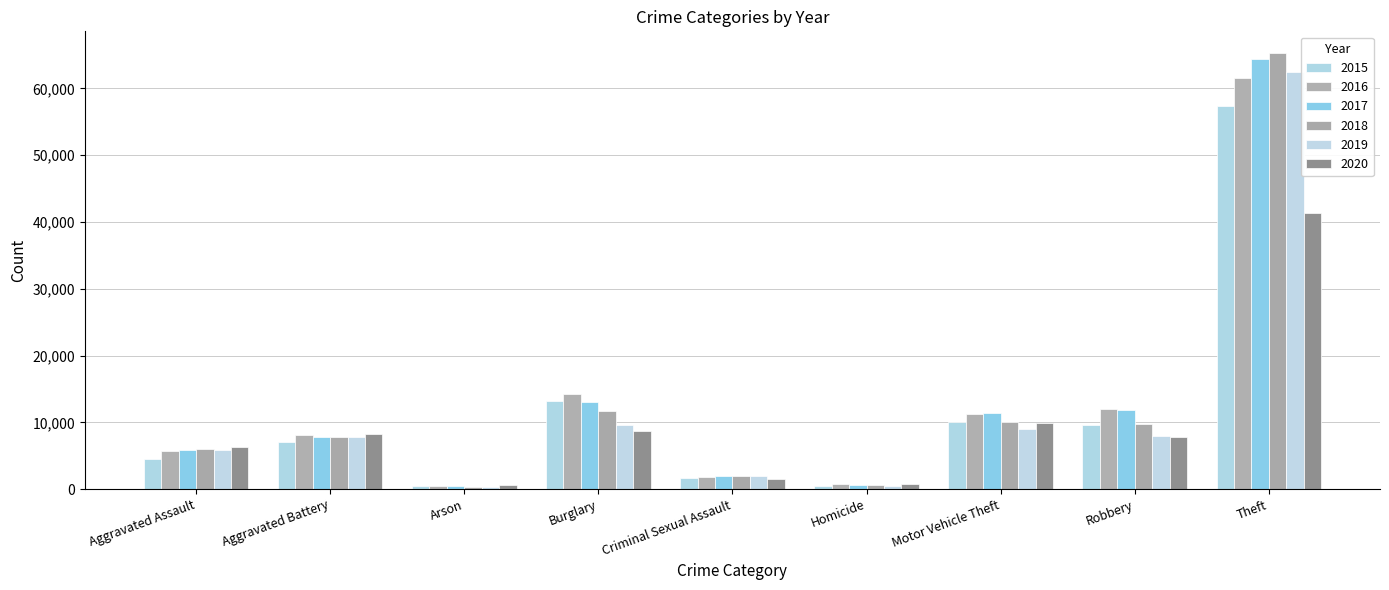

What is the label of the 8th bar from the right?

Aggravated Battery